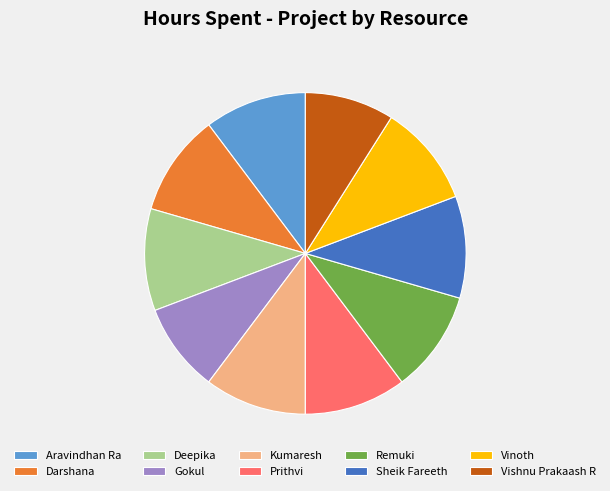

Is the sum of Kumaresh and Prithvi greater than half?

No